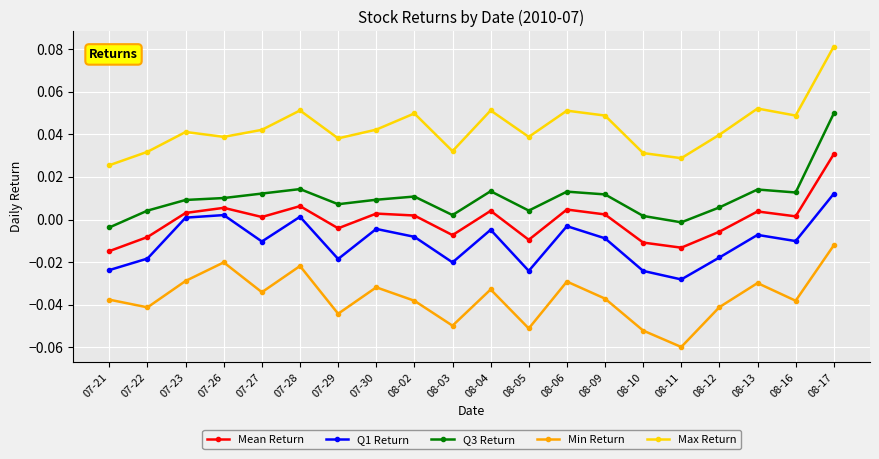

The value of Mean Return at 07-23 is 0.0. True or false?

True